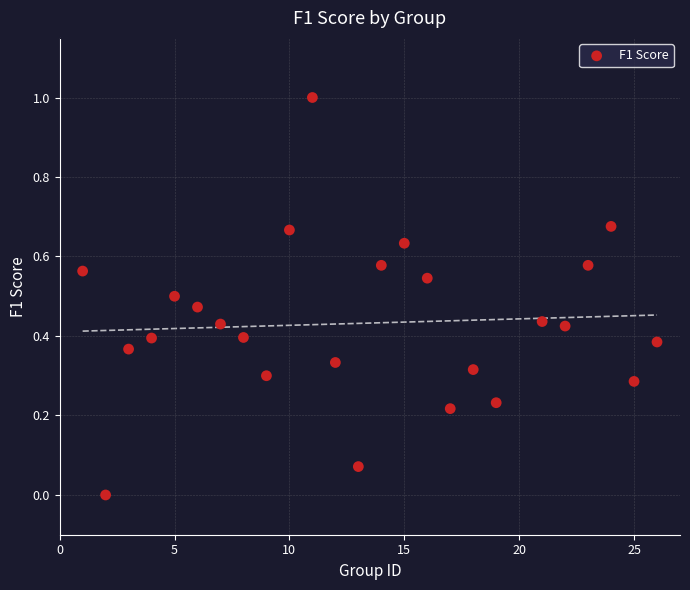

What is the range of X values (max minus min)?

25.0